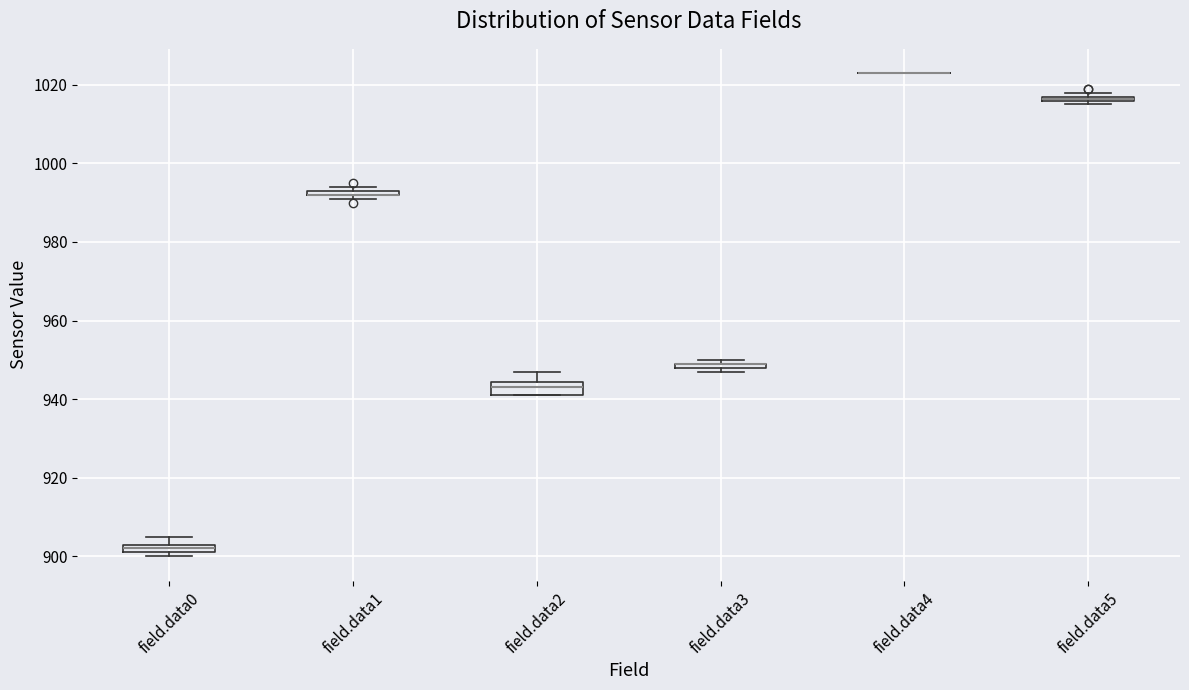

Where is the lower edge of the box for field.data3 on the y-axis? The values are not printed on the chart, so give them approximately, as read against the axis.

948